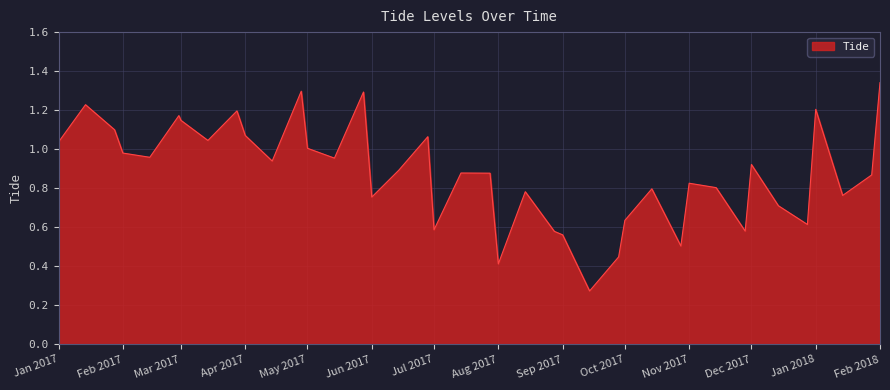

At which label is the value closest to 0?

2017-09-14